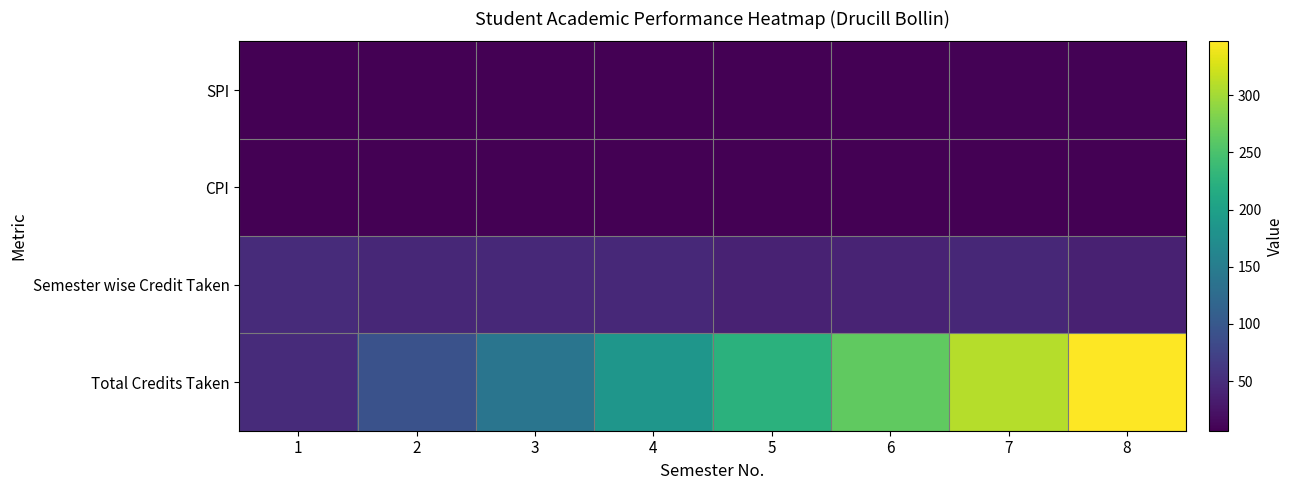

What is the total value across all series at 8?

401.6